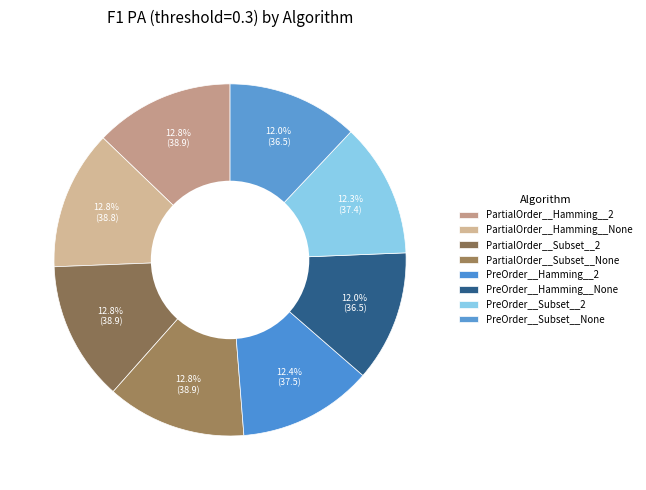

How many segments does this pie chart have?

8